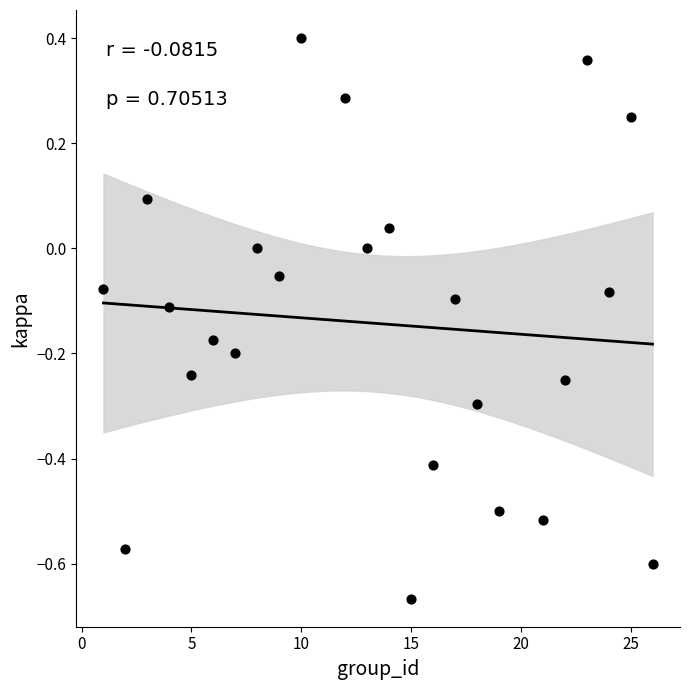

What is the range of X values (max minus min)?

25.0